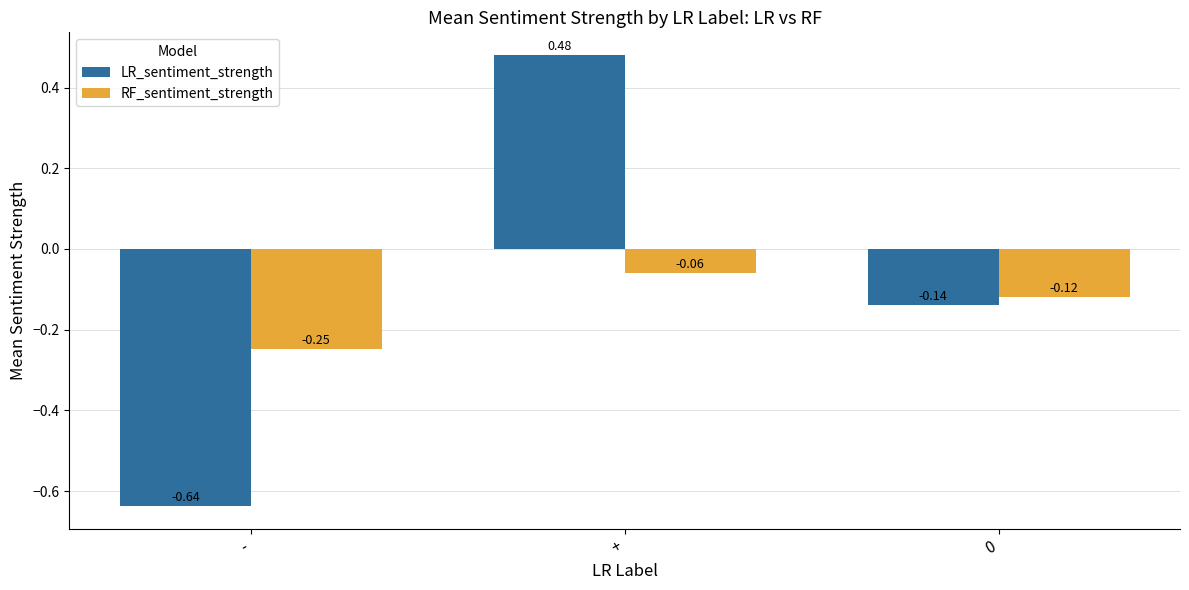

What is the sum of all LR_sentiment_strength values?

-0.3